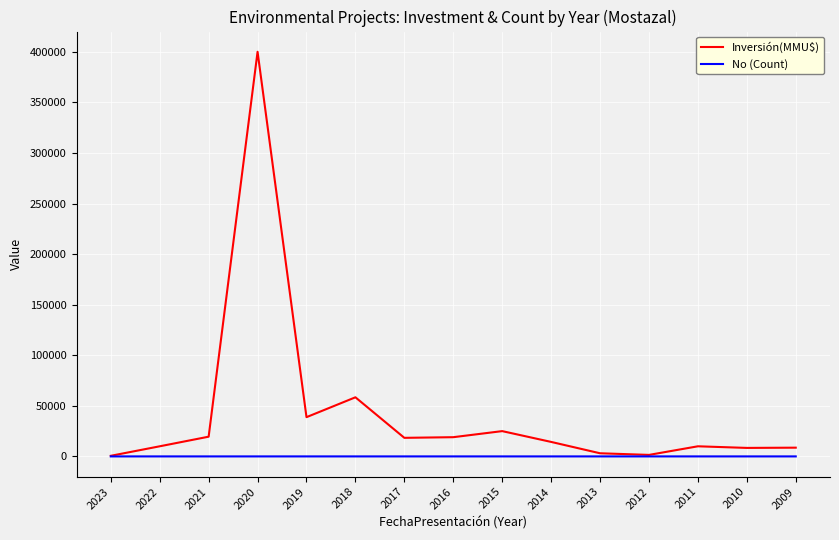

What are all the series names shown in the legend?

Inversión(MMU$), No (Count)